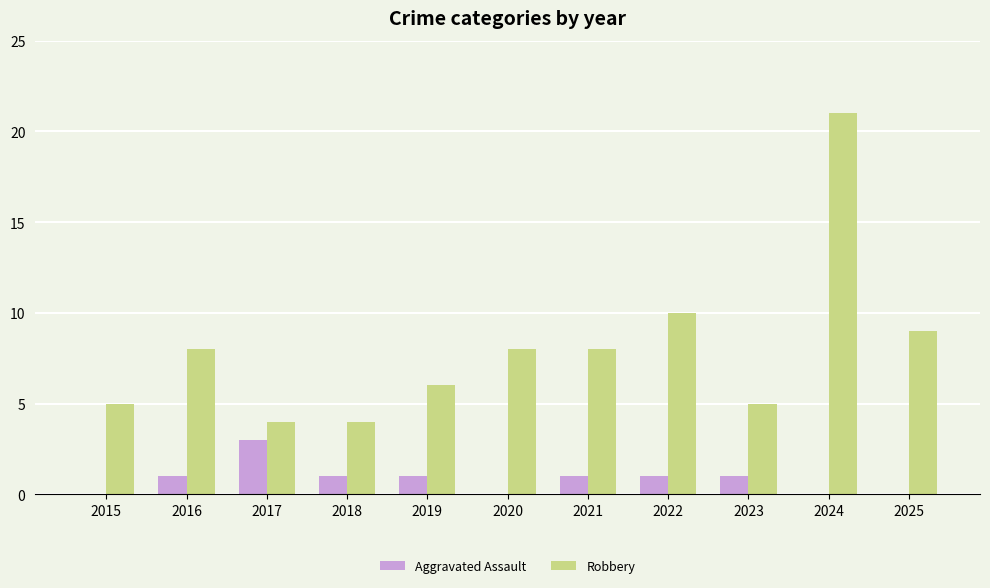

What is the total value across all series at 2025?

9